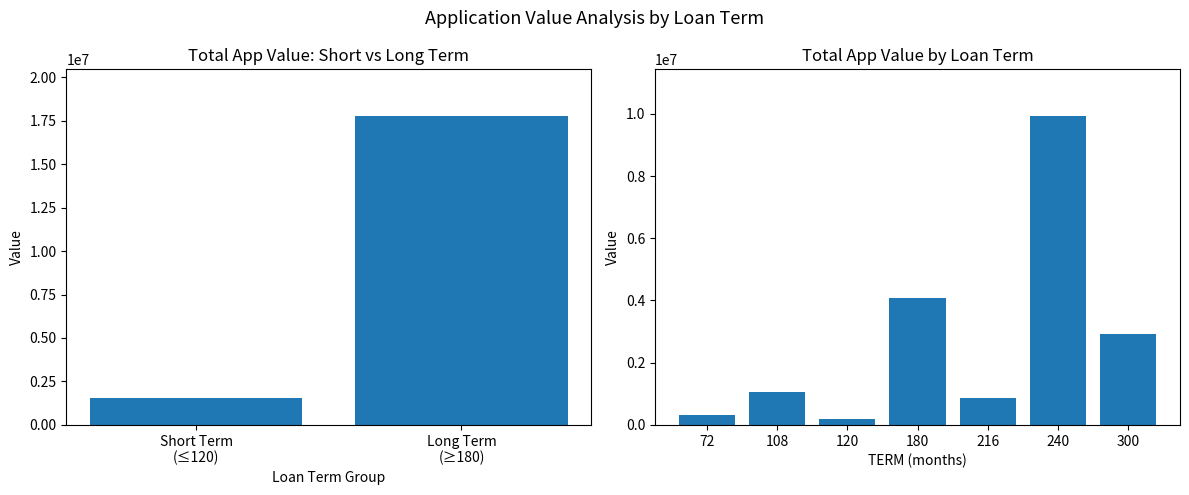

Where does the data first go above 1061488?

180